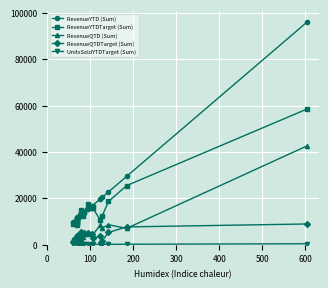

How many values in the RevenueQTDTarget (Sum) series exceed 3816?

9